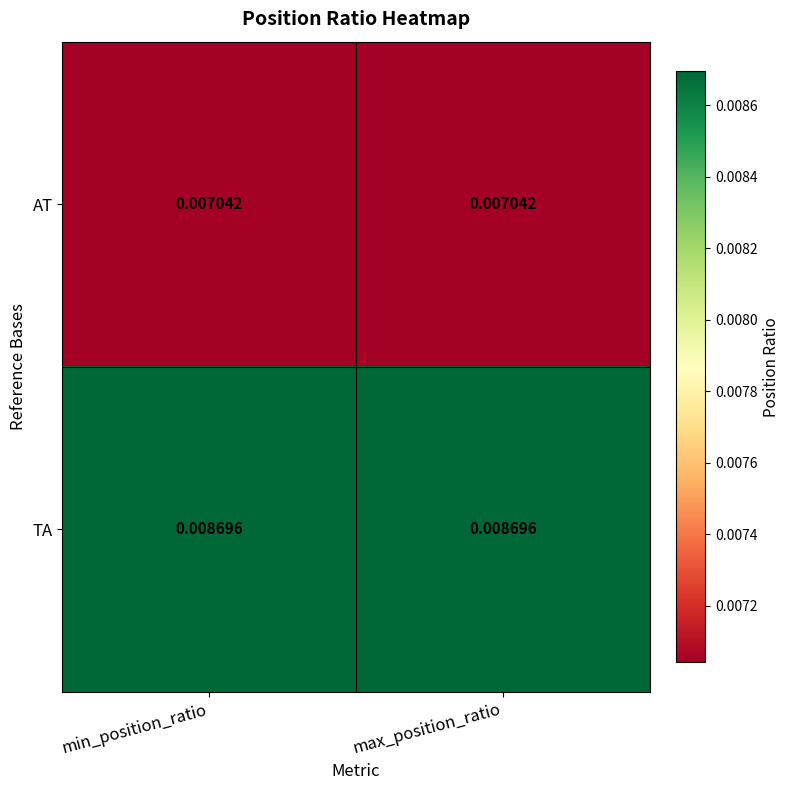

List the series in order of their overall mean, highest first.

TA, AT